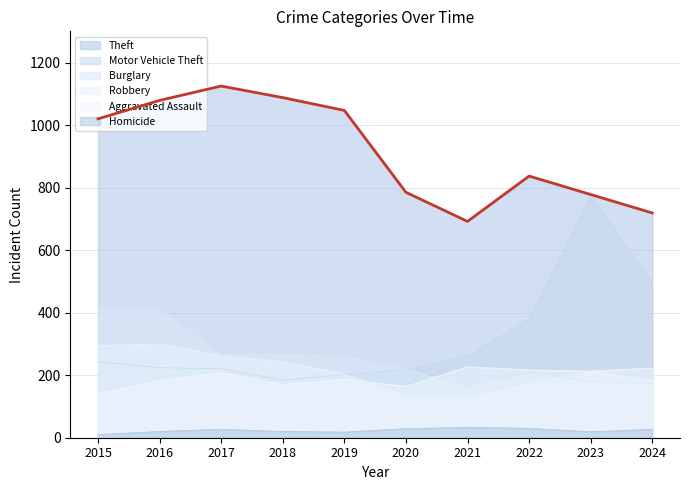

Reading right to left, what are all the values shown in this chart?

Aggravated Assault: 223	213	217	227	164	187	170	208	183	141
Burglary: 173	179	208	164	218	260	267	265	411	413
Motor Vehicle Theft: 495	775	381	262	218	202	184	221	224	243
Robbery: 184	213	173	130	136	203	243	263	300	295
Theft: 719	778	837	692	785	1047	1088	1125	1079	1020
Homicide: 27	19	30	33	29	18	20	27	20	10